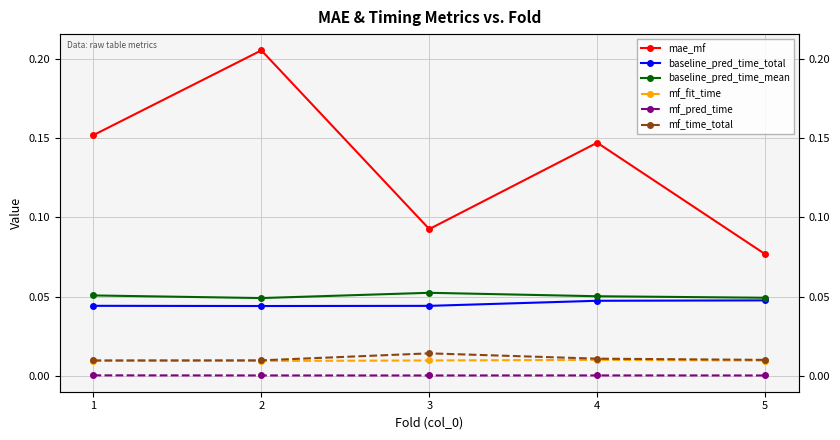

How many interior local valleys does the mf_pred_time series have?

1